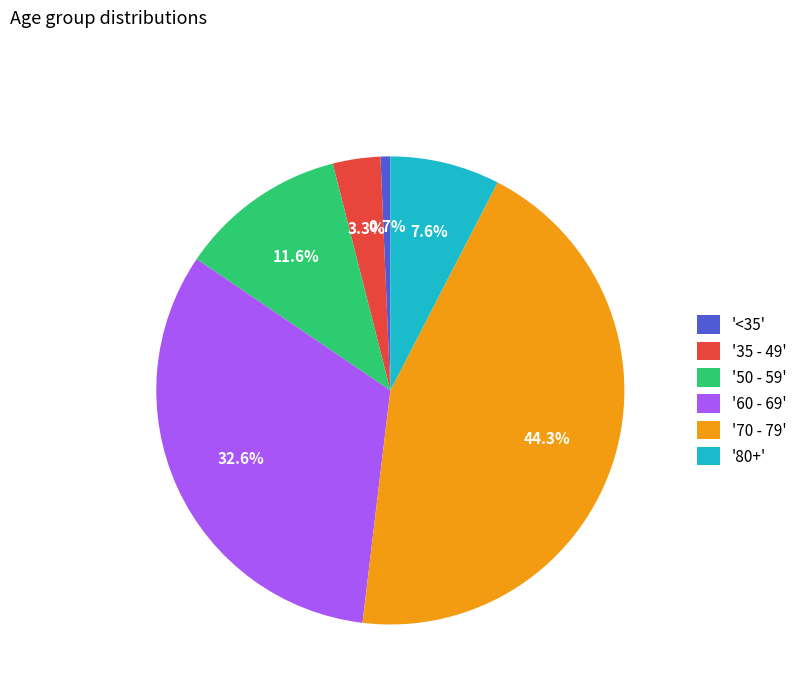

Approximately how many times larger is the value at '60 - 69' compared to '70 - 79'?

0.7